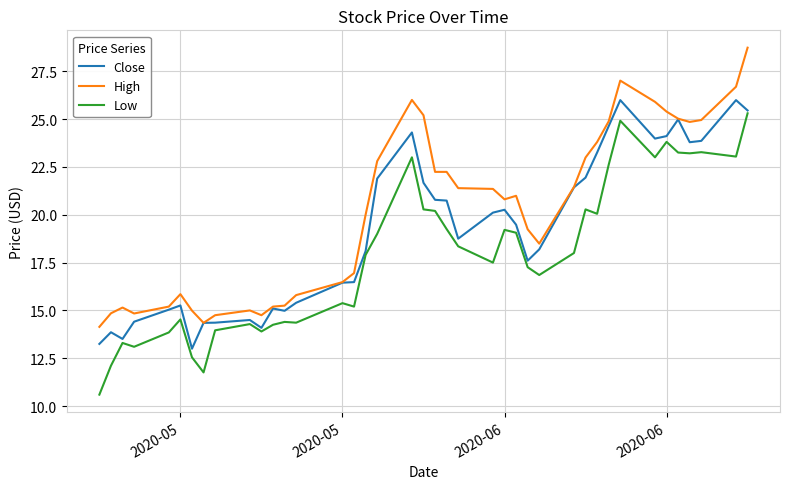

True or false: Low and High cross at least once.

False